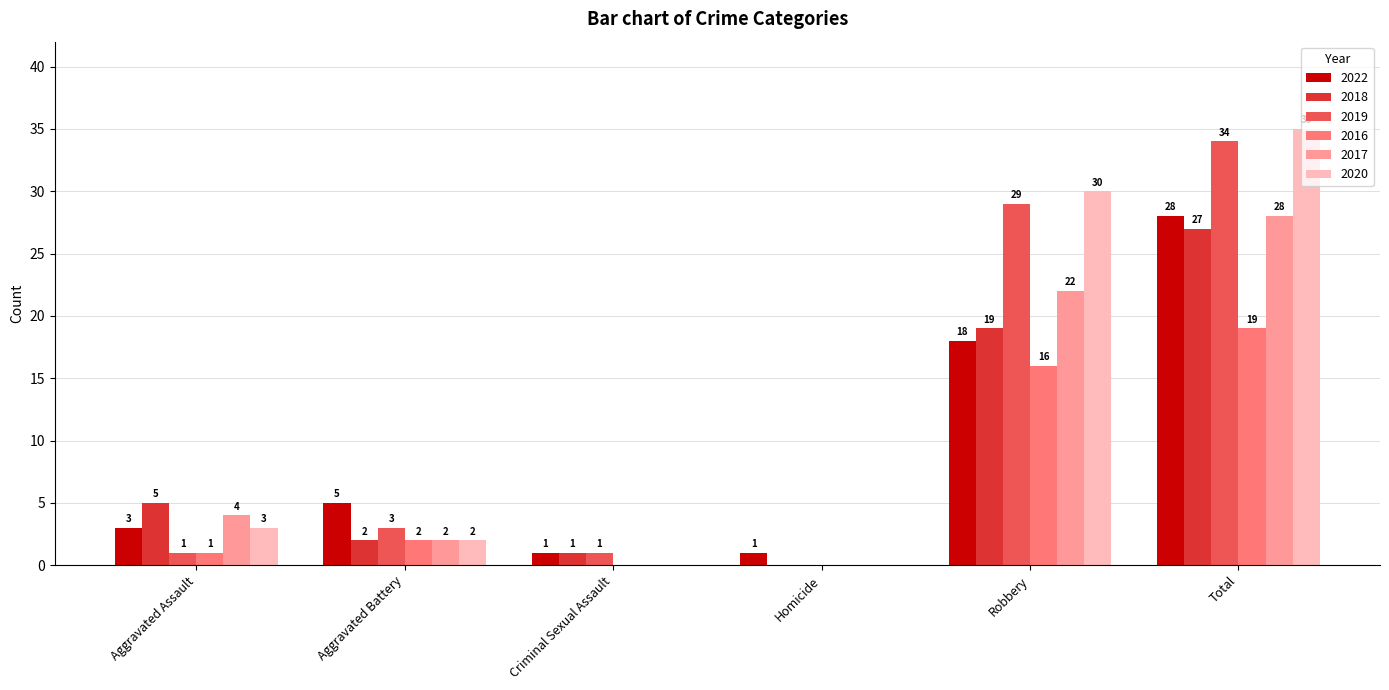

What is the maximum value for 2016?

19